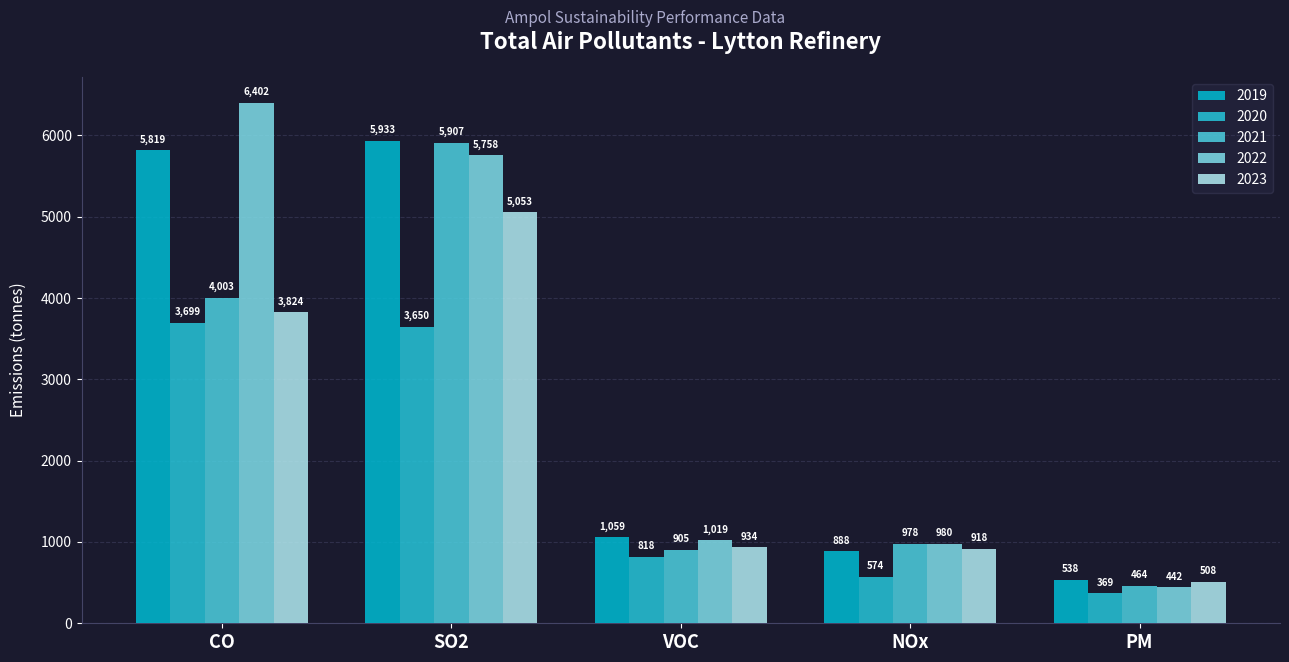

How many groups of bars are there?

5